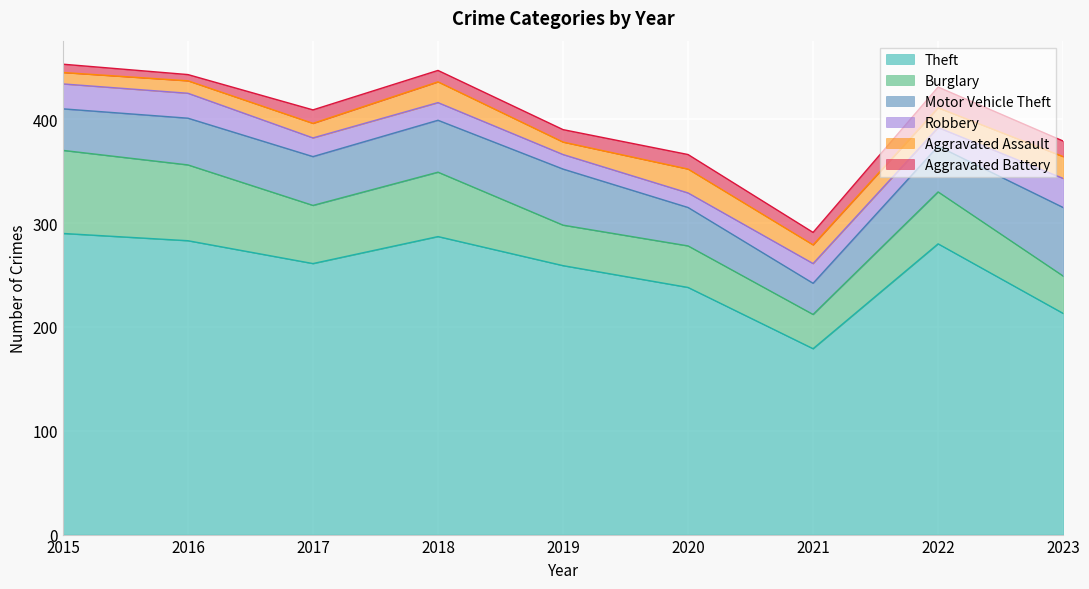

At which label does Aggravated Assault first exceed 18?

2018